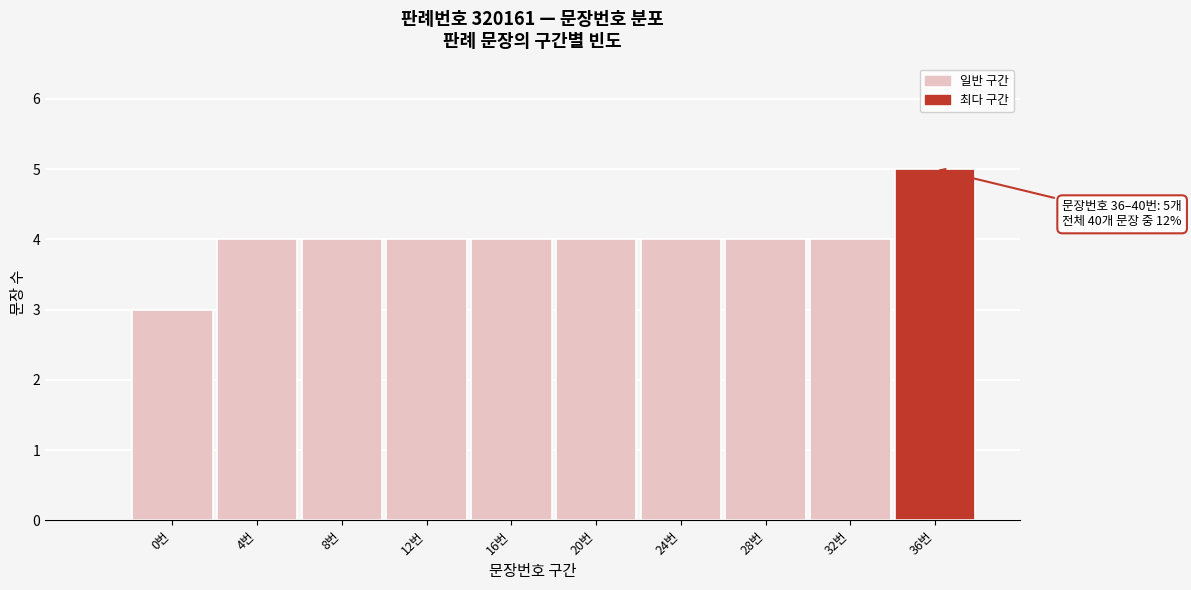

Reading left to right, list all the values displayed in this chart.

0번=3	4번=4	8번=4	12번=4	16번=4	20번=4	24번=4	28번=4	32번=4	36번=5